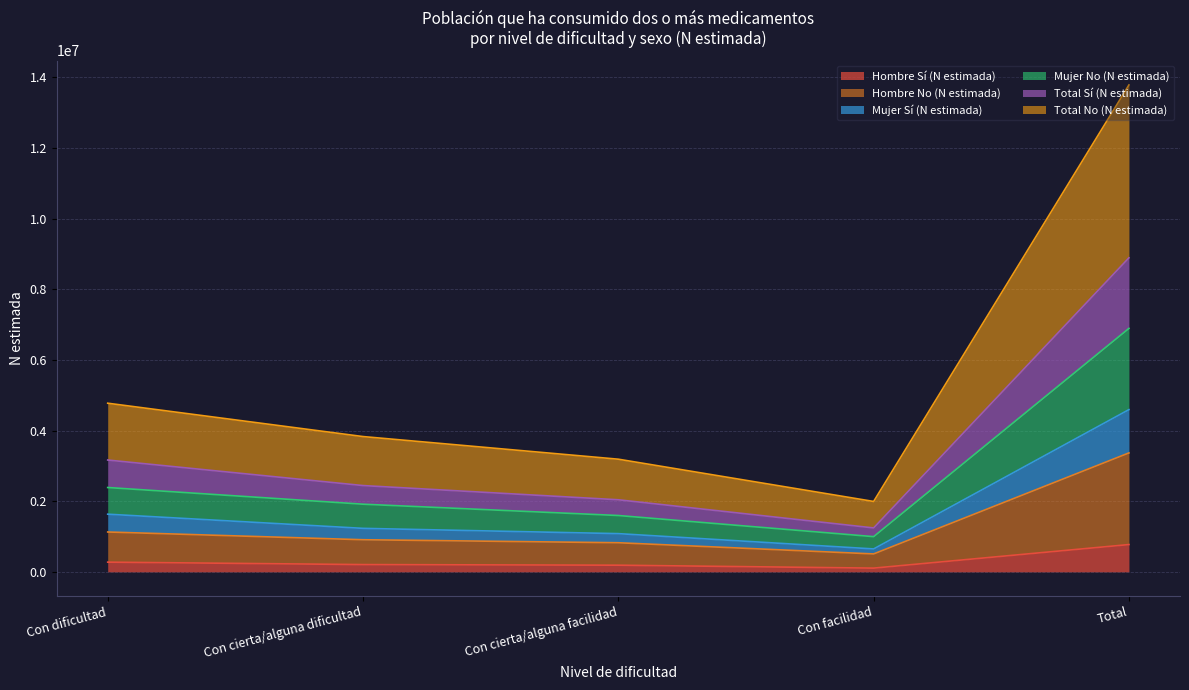

At which category is the sum across all series the highest?

Total